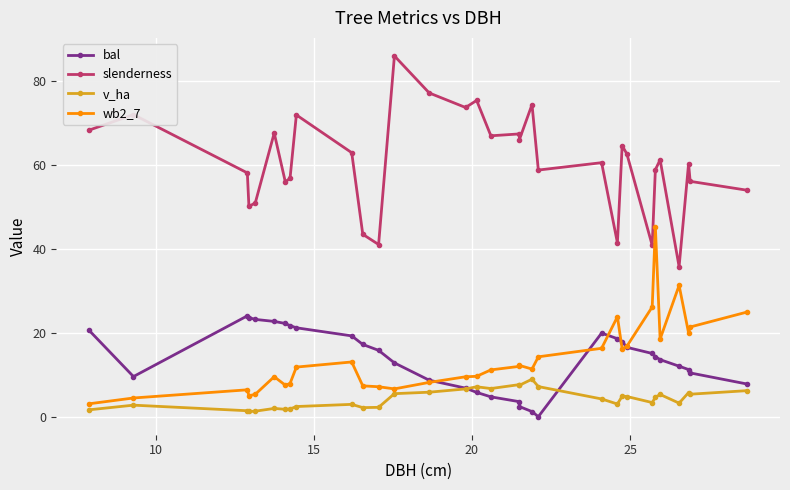

What are all the series names shown in the legend?

bal, slenderness, v_ha, wb2_7